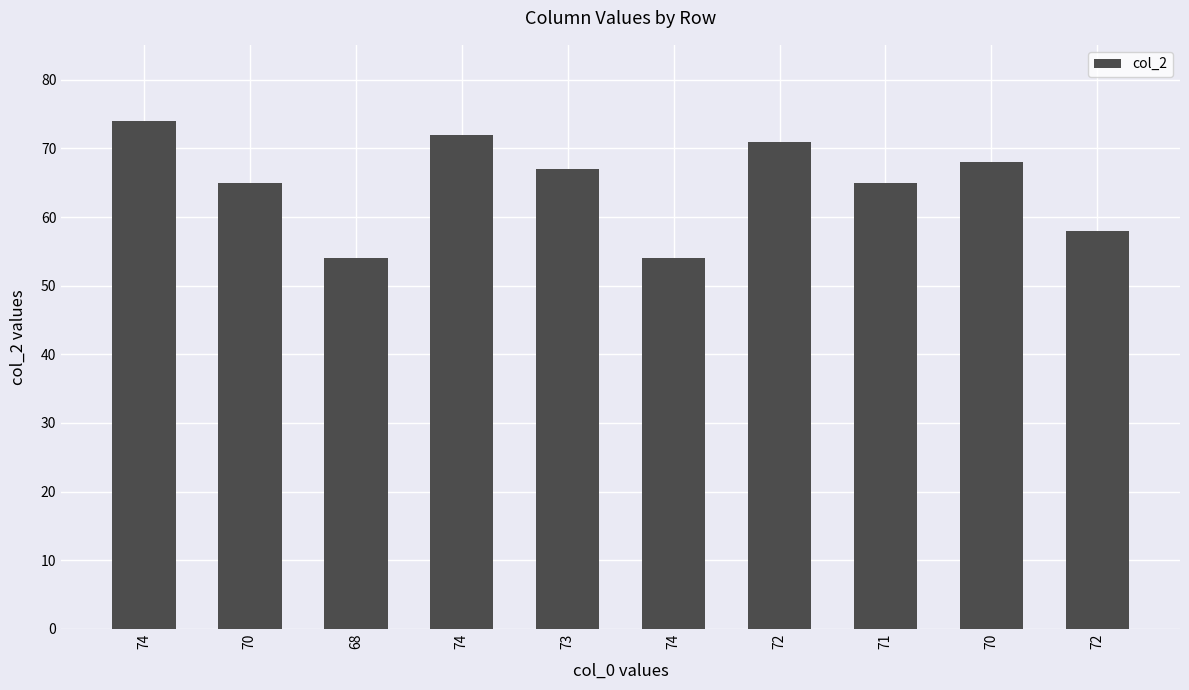

What is the ratio of the value at 72 to the value at 74?

1.0